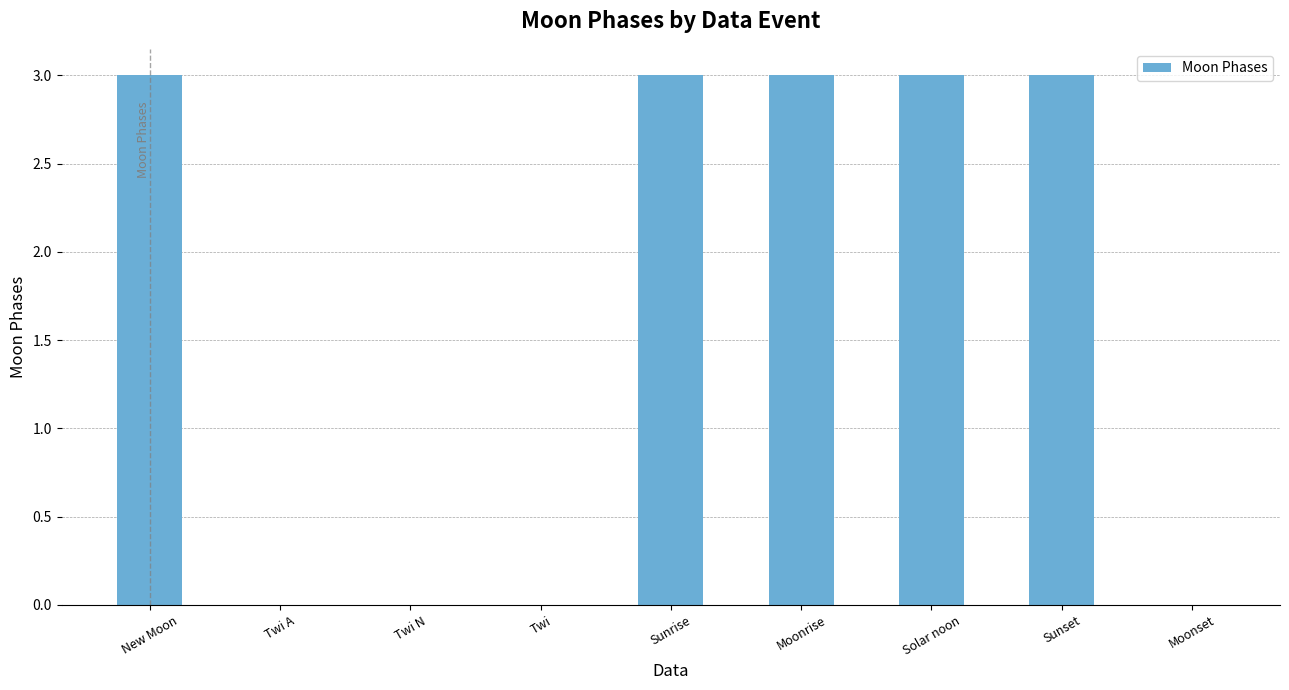

What is the sum of the values at Moonrise and Twi N?

3